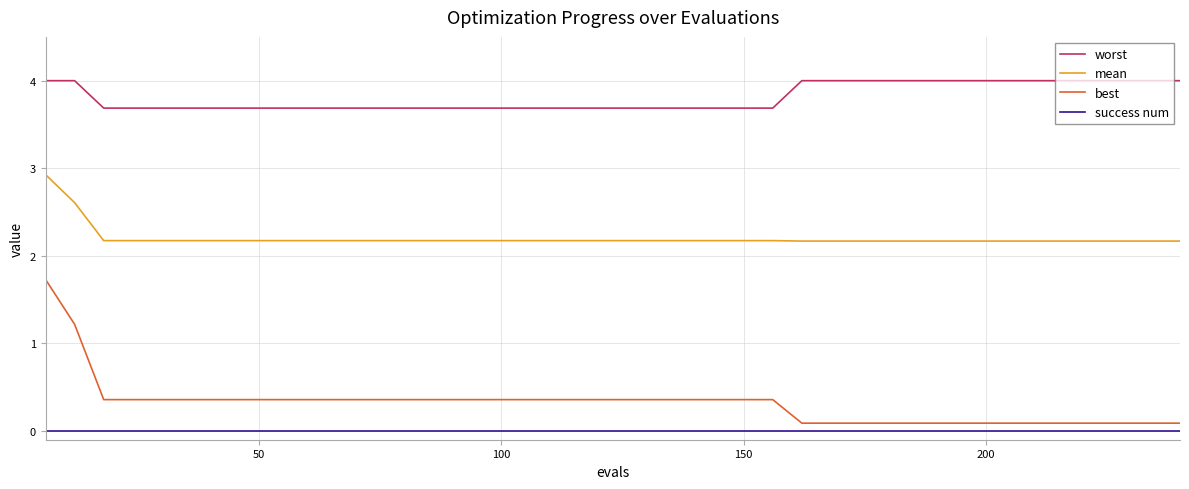

How many lines are shown in the chart?

4